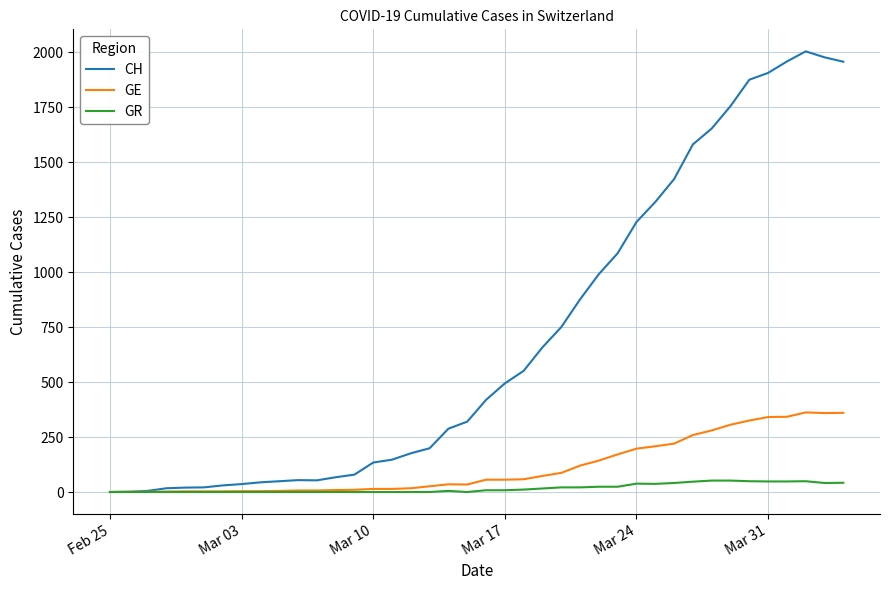

What is the maximum value for GR?

52